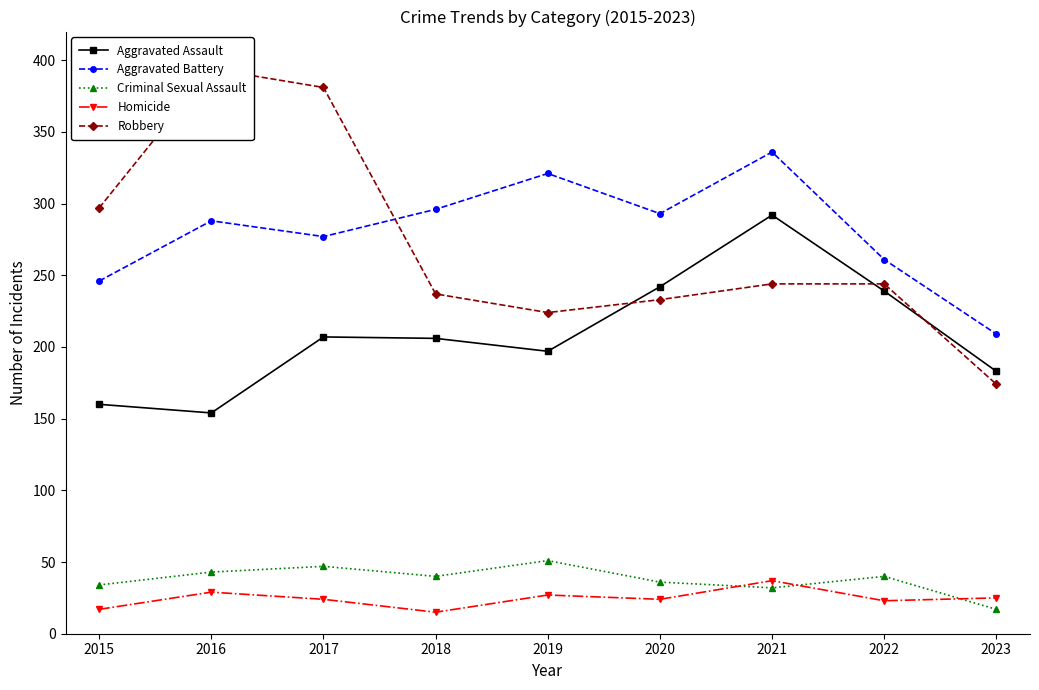

Which series has the largest range (max minus min)?

Robbery